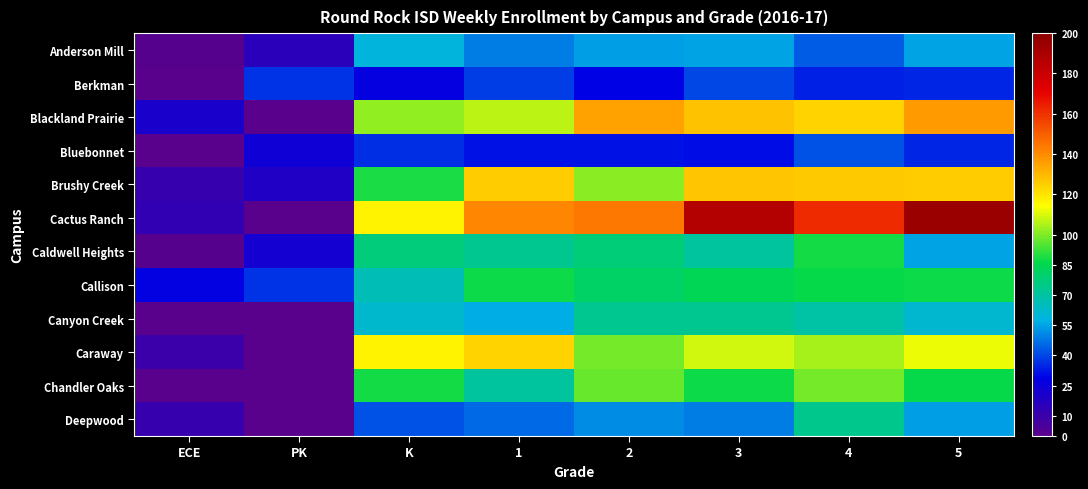

List the series in order of their peak value, lowest first.

Berkman, Bluebonnet, Anderson Mill, Canyon Creek, Deepwood, Callison, Caldwell Heights, Chandler Oaks, Caraway, Brushy Creek, Blackland Prairie, Cactus Ranch